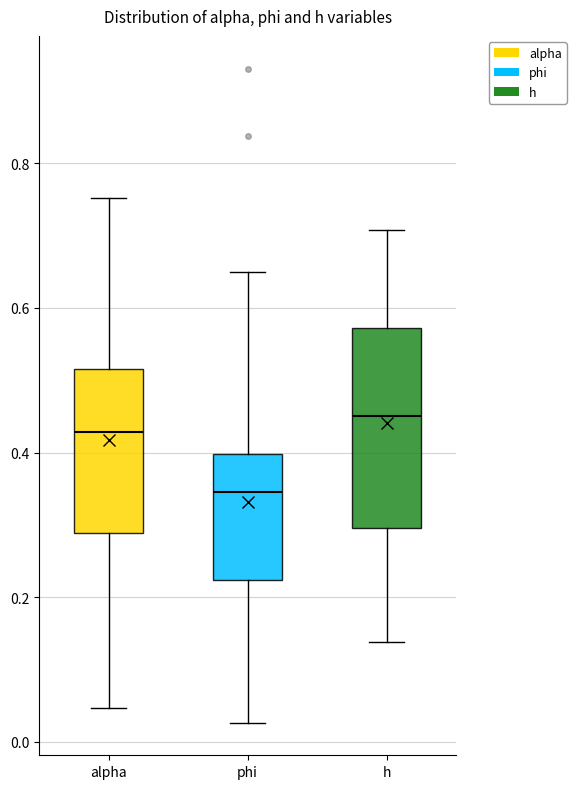

Reading left to right, read every box against the y-axis: the position of its median line, the range the box covers, and the ends of its whiskers. The values are not printed on the chart, so give them approximately, as read against the axis.

alpha: median 0.42, box 0.28 to 0.52, whiskers 0.04 to 0.76
phi: median 0.34, box 0.22 to 0.40, whiskers 0.02 to 0.64
h: median 0.46, box 0.30 to 0.58, whiskers 0.14 to 0.70